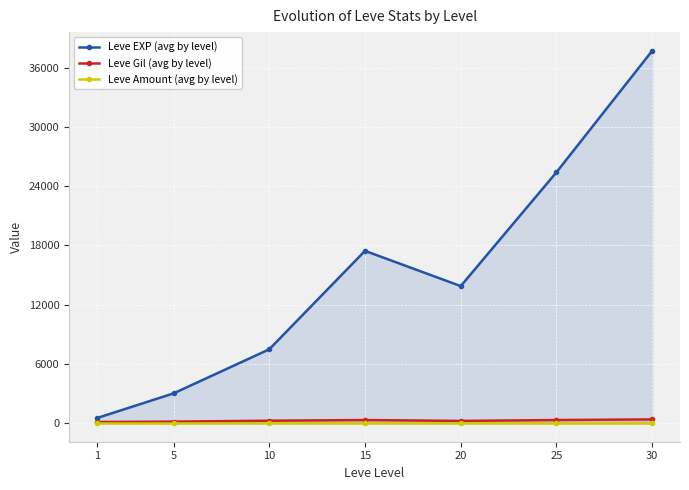

What is the value of the Leve Gil (avg by level) point at the 2nd from the left?

149.3